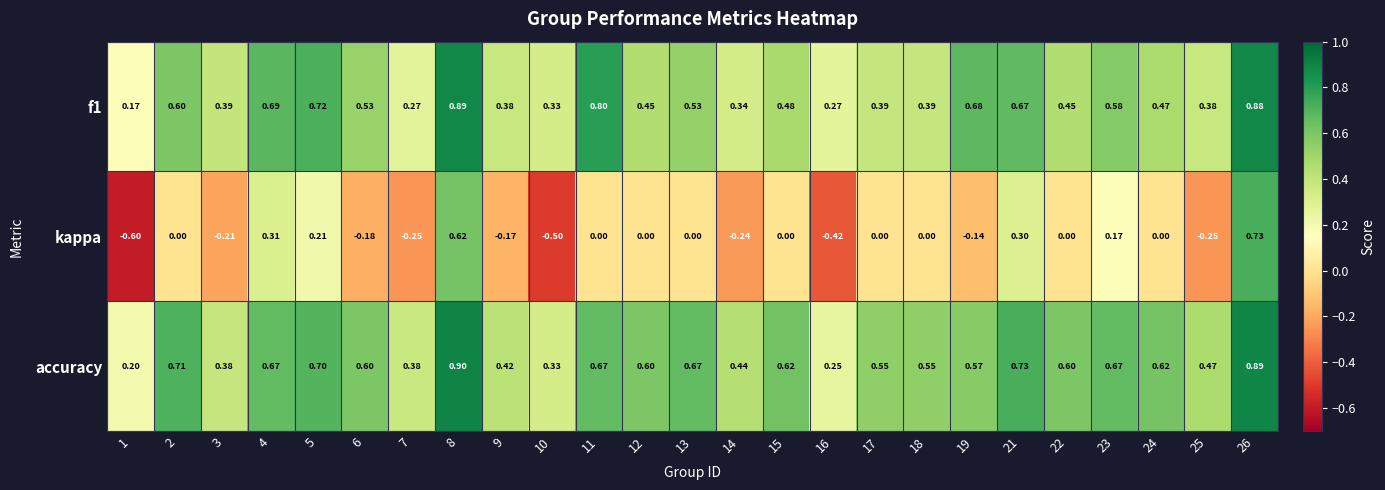

Which series changed the most between 13 and 21?

kappa